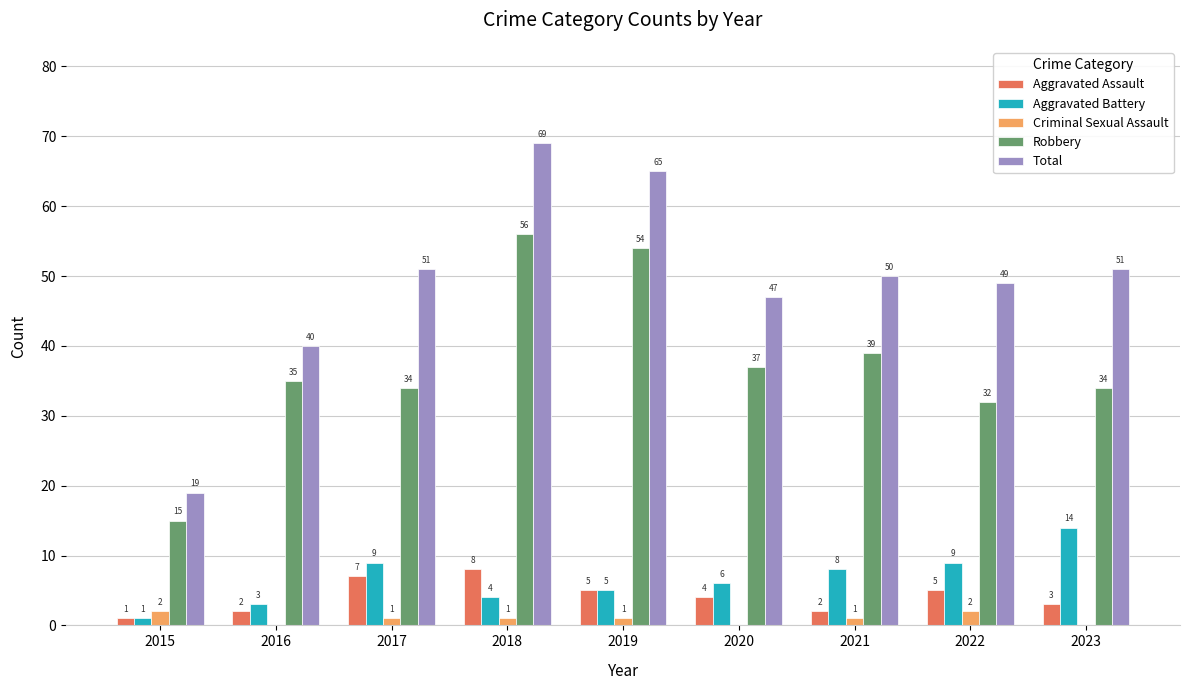

Does the chart contain stacked bars?

No